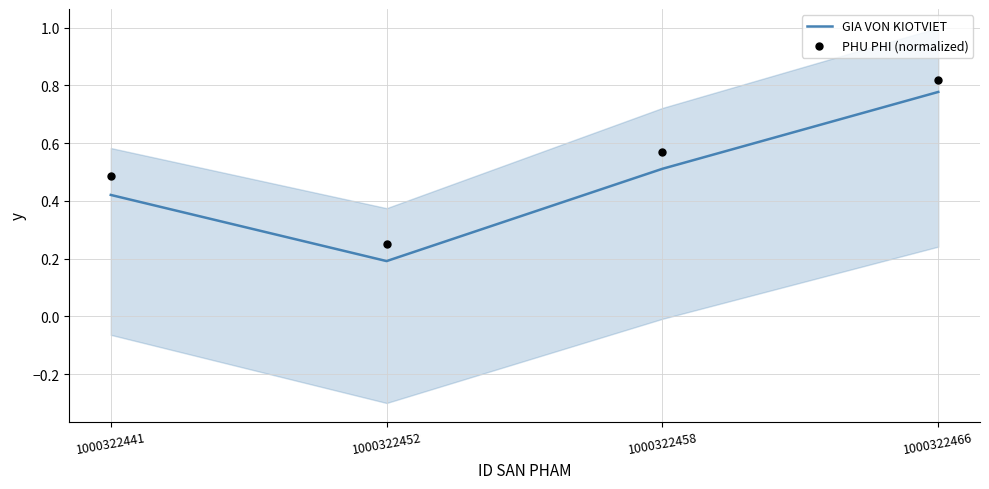

At how many categories does at least one series exceed 0?

4